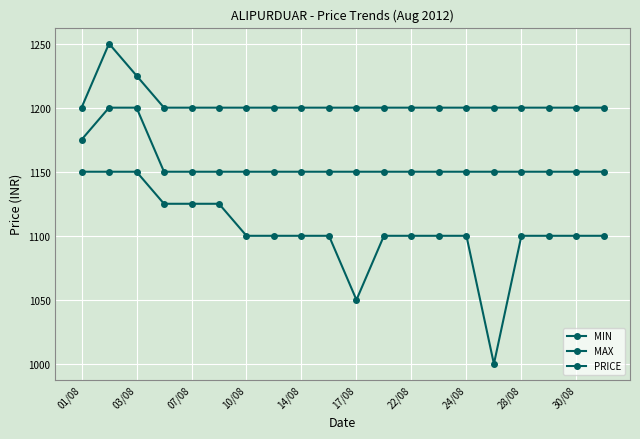

At how many categories does at least one series exceed 1052?

20